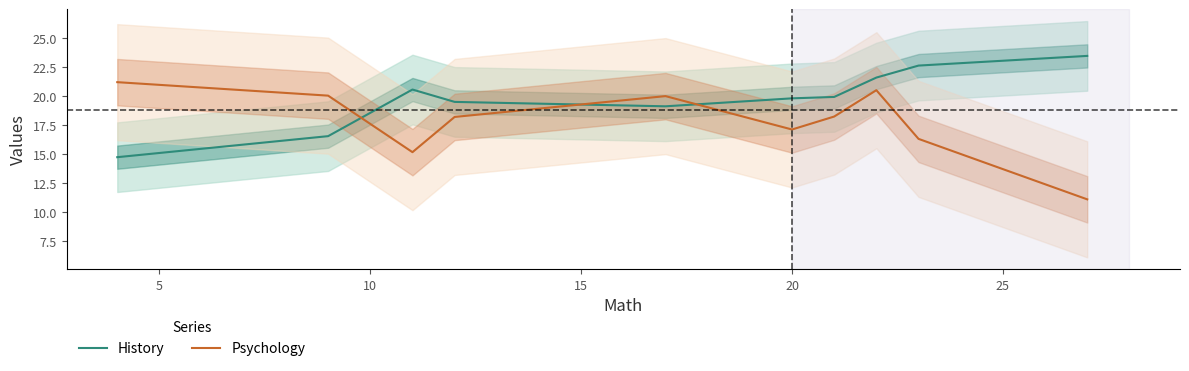

What is the lowest value of the Psychology series?

11.1